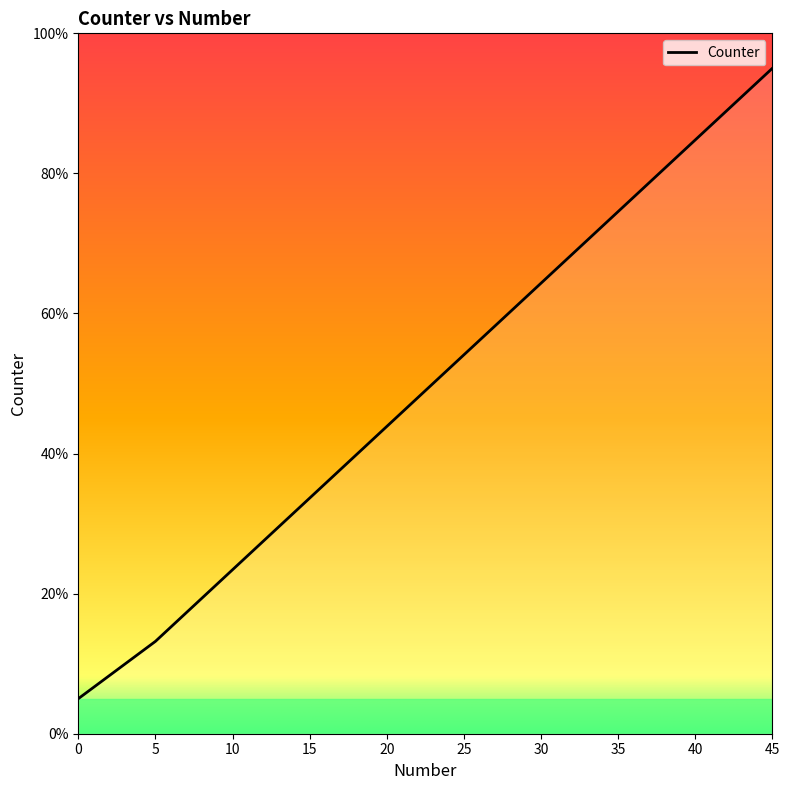

What is the approximate value at 30?

64.3